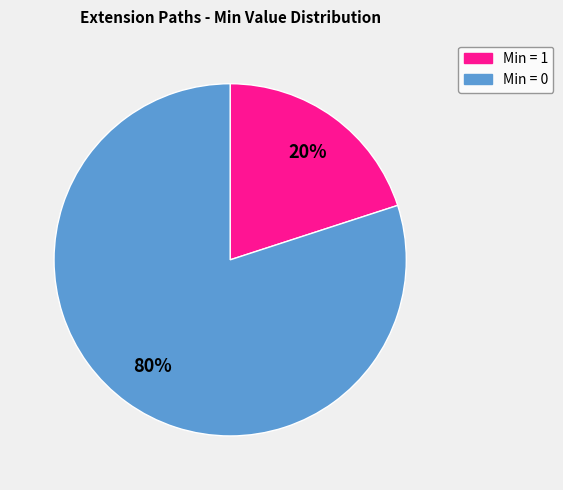

To the nearest percent, what is the difference between the largest and smallest slice percentages?

60%